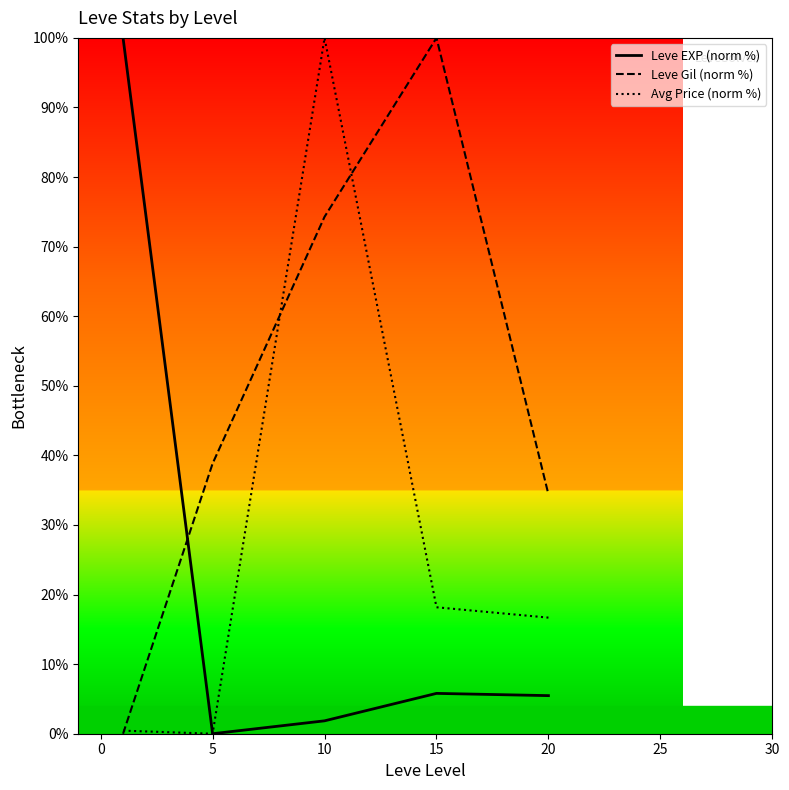

Which series changed the most between 10 and 15?

Avg Price (norm %)